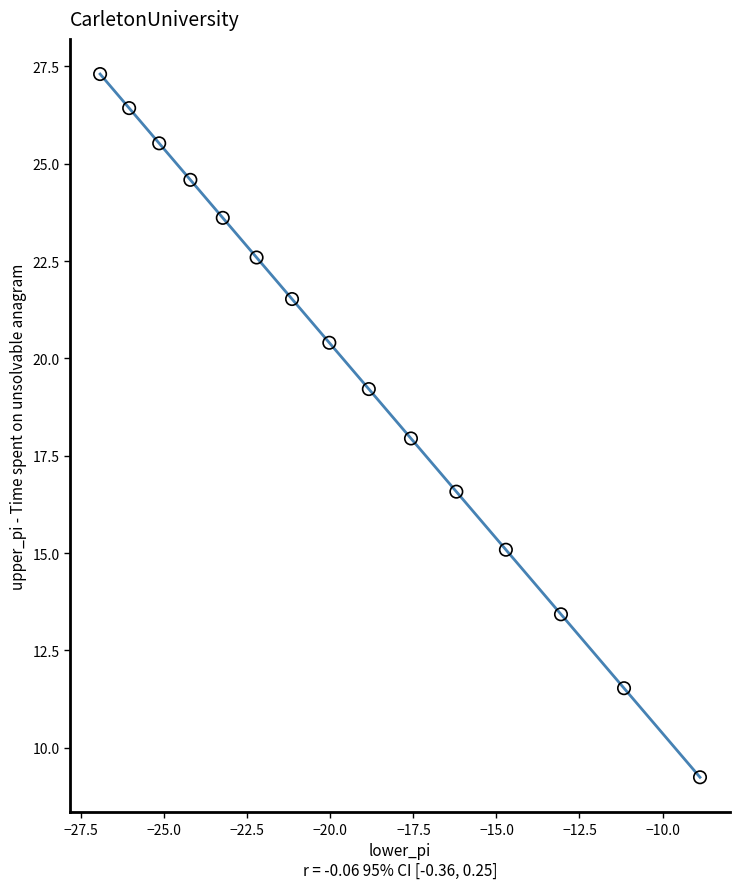

What is the range of Y values (max minus min)?

18.1